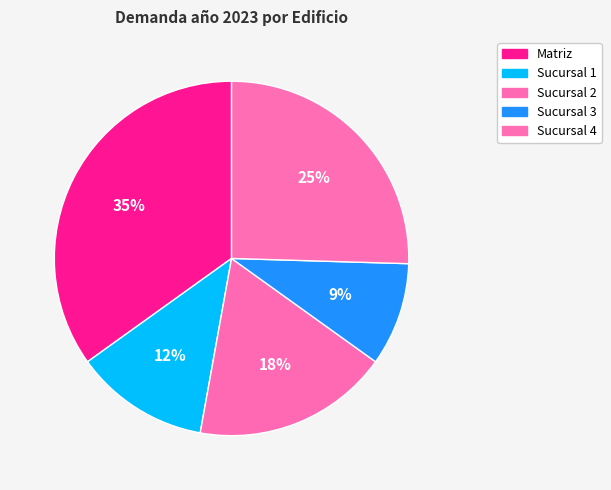

To the nearest percent, what percentage of the pie is Sucursal 1?

12%